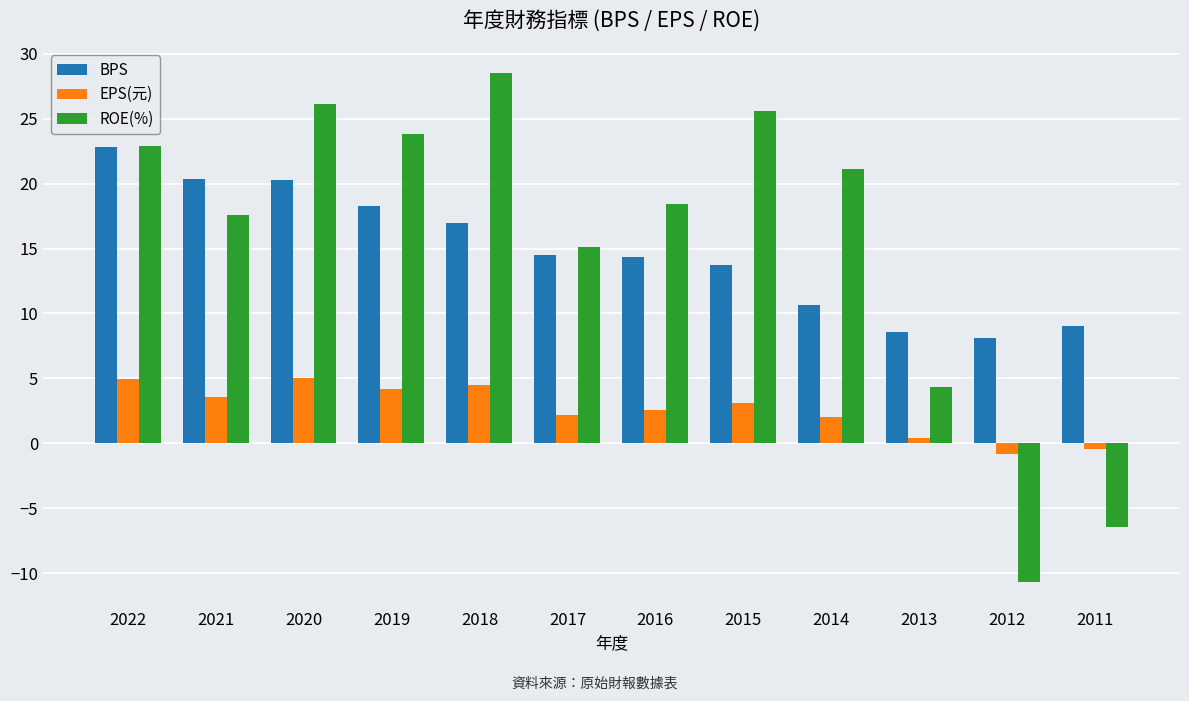

Which series has the widest spread of values?

ROE(%)